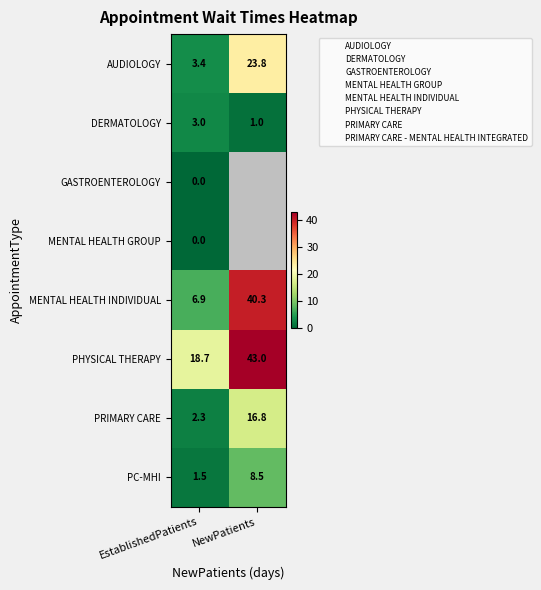

Count the number of data series in this chart.

8